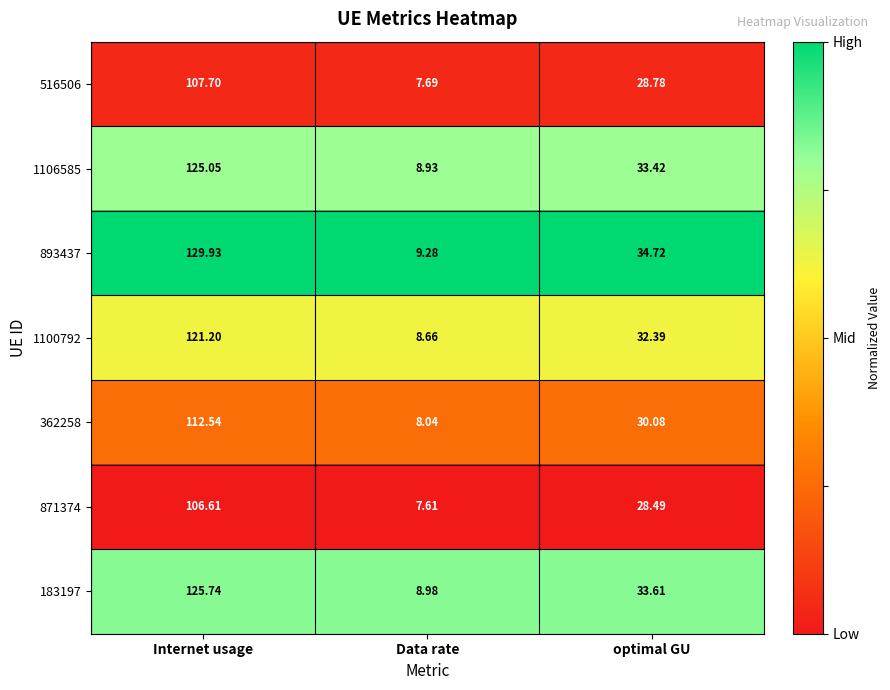

Which category has the highest value across all series?

Internet usage